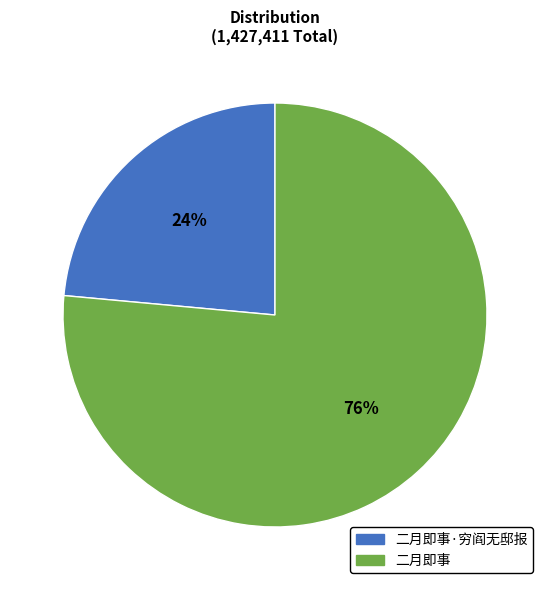

Does any single category account for the majority?

Yes